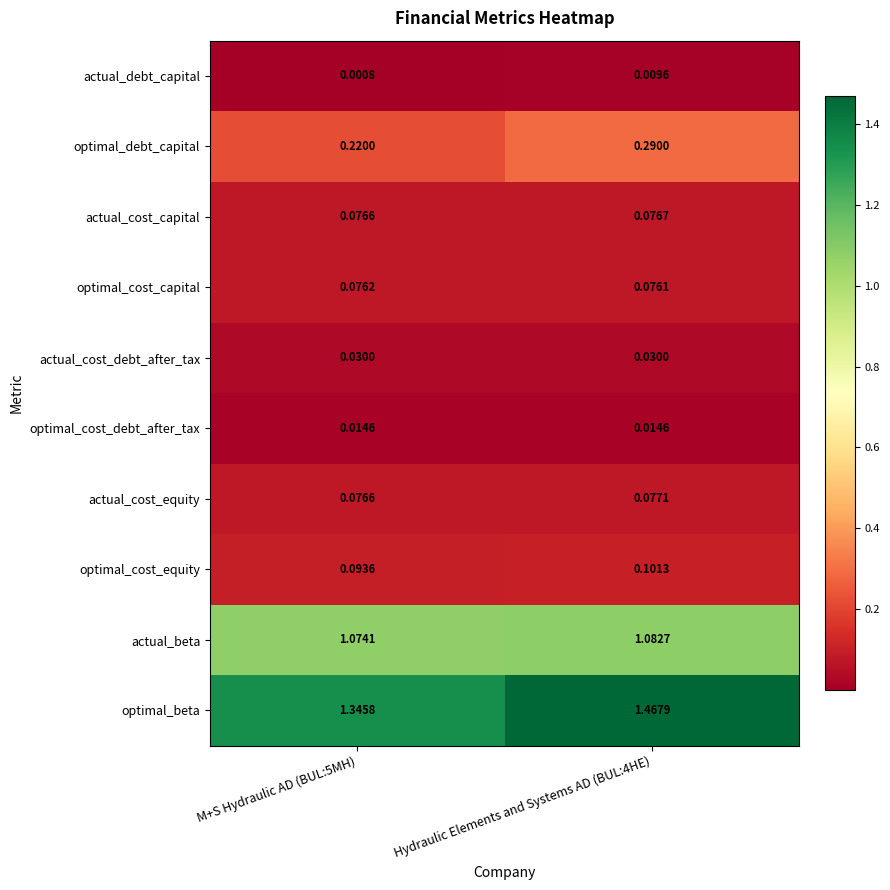

At which category is the sum across all series the highest?

Hydraulic Elements and Systems AD (BUL:4HE)